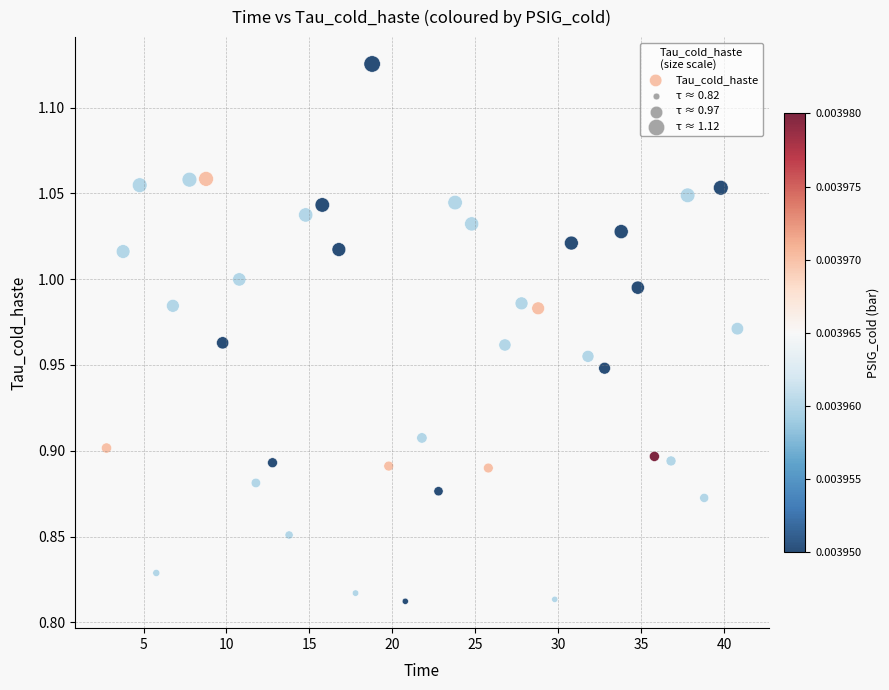

What is the range of X values (max minus min)?

38.0